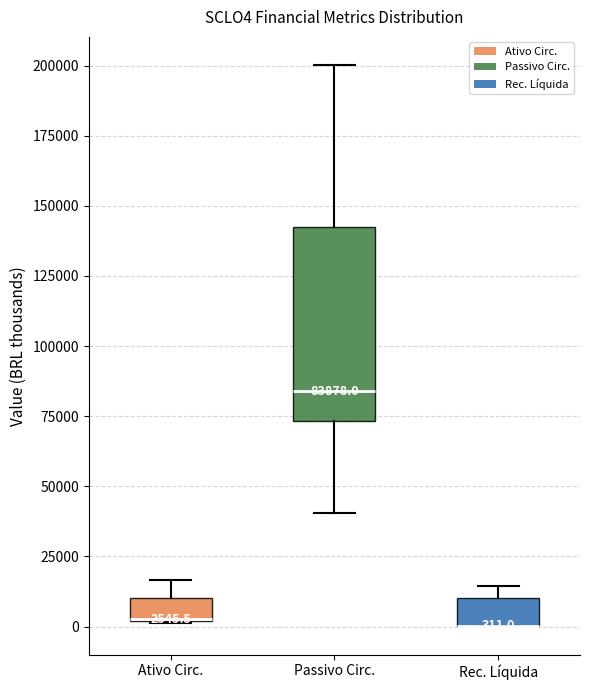

Comparing the boxes themselves (not the whiskers), which one is the tallest?

Passivo Circ.